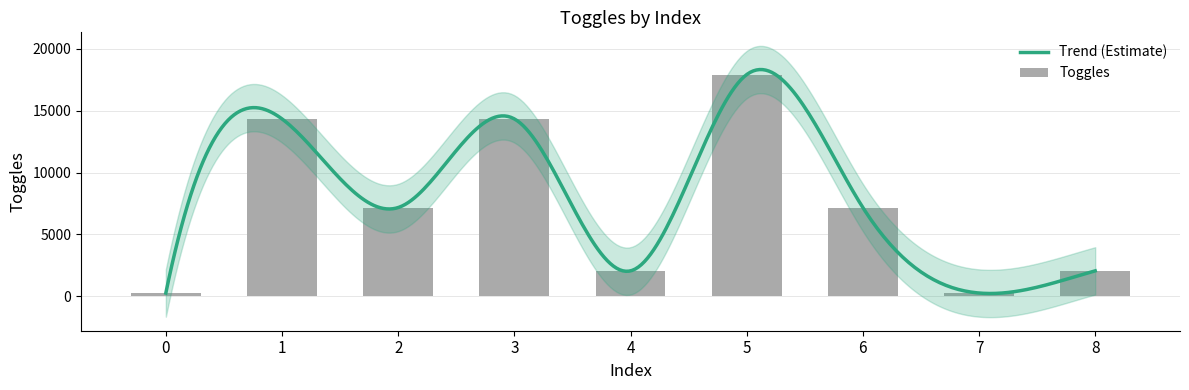

What is the sum of all values?

65536